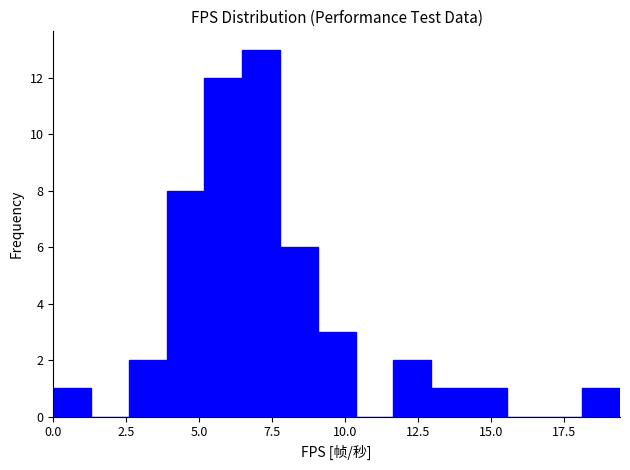

Read against the x-axis, roughly where is the centre of the tallest bar?

7.0